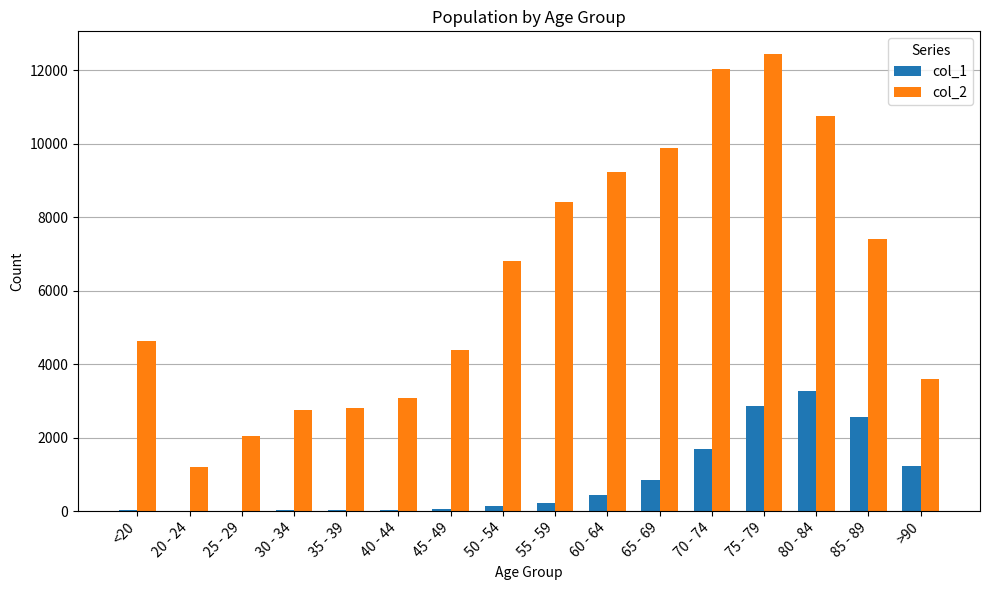

Is it true that col_1 equals 18 at 35 - 39?

True